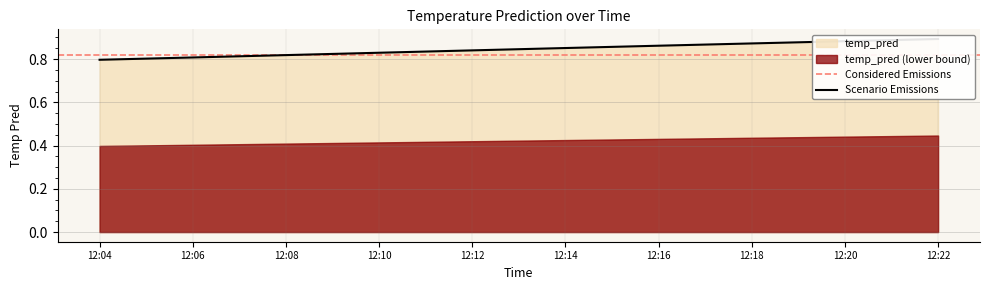

Reading left to right, list all the values displayed in this chart.

0.8	0.8	0.8	0.8	0.8	0.9	0.9	0.9	0.9	0.9